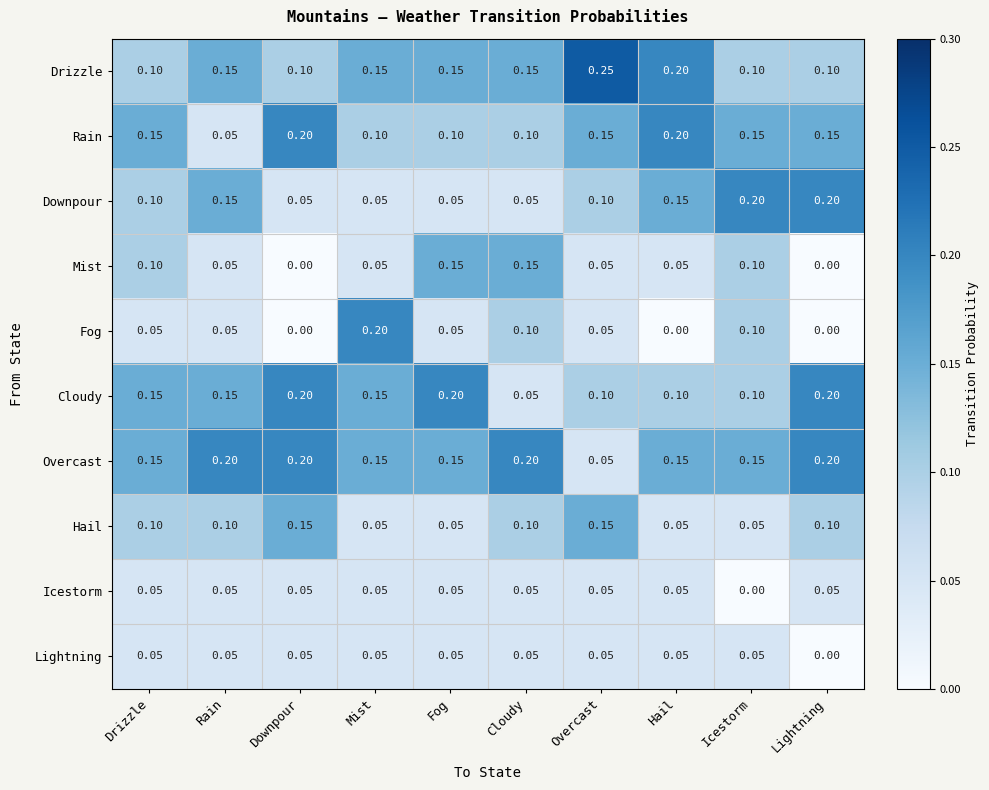

Which series has the largest total across all categories?

Overcast